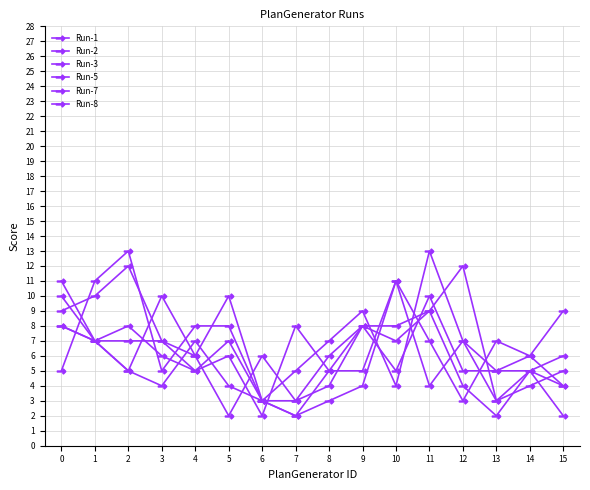

In Run-2, how many points are lower than both neighbors (excluding endpoints)?

3